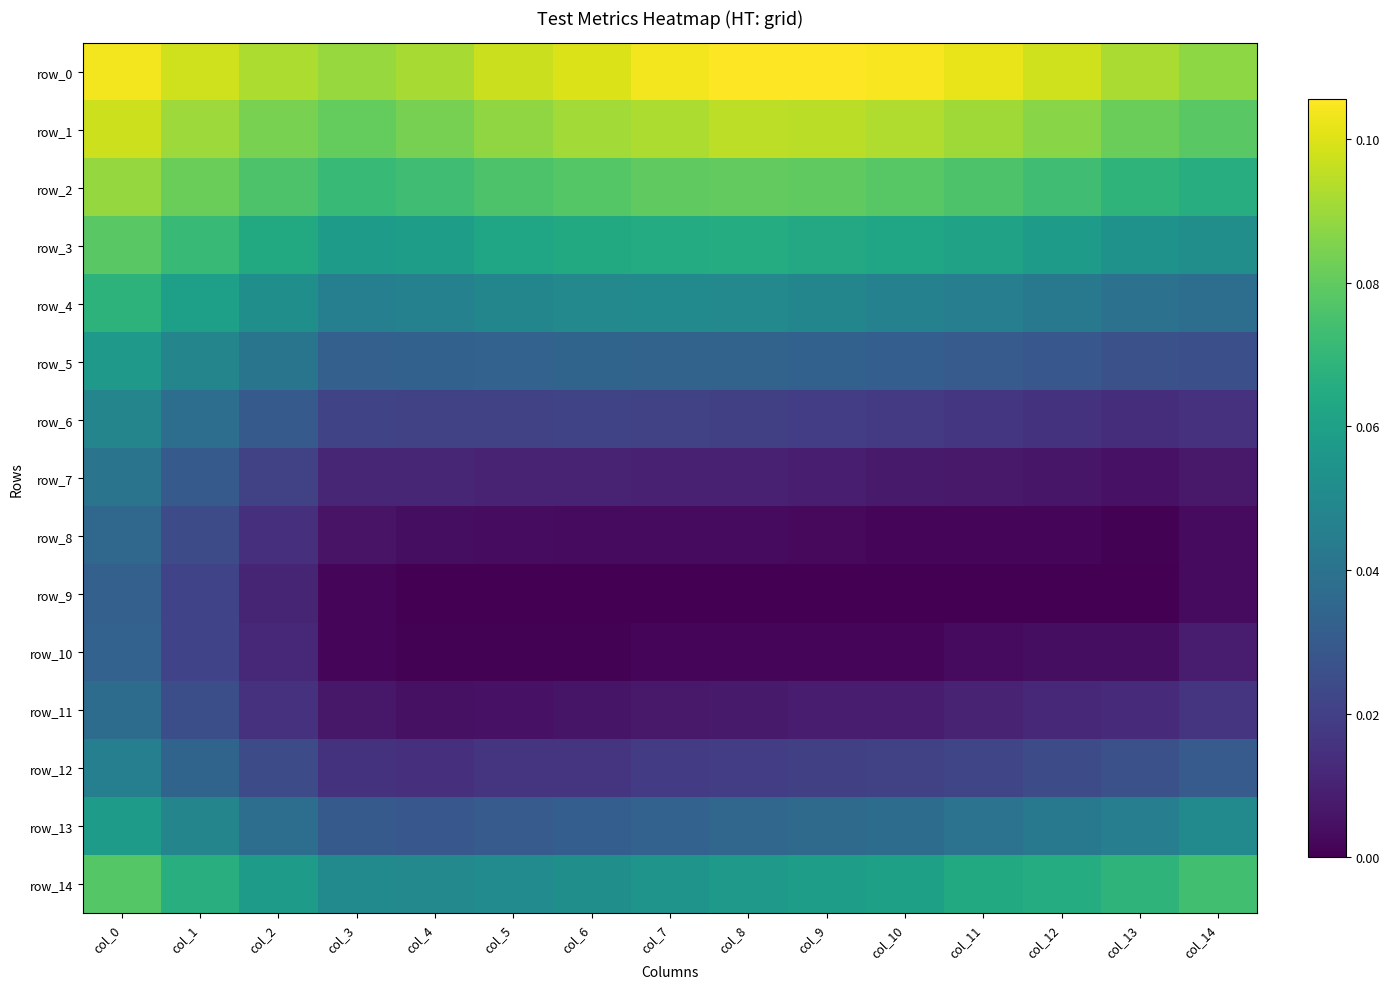

Reading left to right, extract all data points from this chart.

row_0: col_0=0.1	col_1=0.1	col_2=0.1	col_3=0.1	col_4=0.1	col_5=0.1	col_6=0.1	col_7=0.1	col_8=0.1	col_9=0.1	col_10=0.1	col_11=0.1	col_12=0.1	col_13=0.1	col_14=0.1
row_1: col_0=0.1	col_1=0.1	col_2=0.1	col_3=0.1	col_4=0.1	col_5=0.1	col_6=0.1	col_7=0.1	col_8=0.1	col_9=0.1	col_10=0.1	col_11=0.1	col_12=0.1	col_13=0.1	col_14=0.1
row_2: col_0=0.1	col_1=0.1	col_2=0.1	col_3=0.1	col_4=0.1	col_5=0.1	col_6=0.1	col_7=0.1	col_8=0.1	col_9=0.1	col_10=0.1	col_11=0.1	col_12=0.1	col_13=0.1	col_14=0.1
row_3: col_0=0.1	col_1=0.1	col_2=0.1	col_3=0.1	col_4=0.1	col_5=0.1	col_6=0.1	col_7=0.1	col_8=0.1	col_9=0.1	col_10=0.1	col_11=0.1	col_12=0.1	col_13=0.1	col_14=0.1
row_4: col_0=0.1	col_1=0.1	col_2=0.1	col_3=0.0	col_4=0.0	col_5=0.0	col_6=0.0	col_7=0.0	col_8=0.0	col_9=0.0	col_10=0.0	col_11=0.0	col_12=0.0	col_13=0.0	col_14=0.0
row_5: col_0=0.1	col_1=0.0	col_2=0.0	col_3=0.0	col_4=0.0	col_5=0.0	col_6=0.0	col_7=0.0	col_8=0.0	col_9=0.0	col_10=0.0	col_11=0.0	col_12=0.0	col_13=0.0	col_14=0.0
row_6: col_0=0.0	col_1=0.0	col_2=0.0	col_3=0.0	col_4=0.0	col_5=0.0	col_6=0.0	col_7=0.0	col_8=0.0	col_9=0.0	col_10=0.0	col_11=0.0	col_12=0.0	col_13=0.0	col_14=0.0
row_7: col_0=0.0	col_1=0.0	col_2=0.0	col_3=0.0	col_4=0.0	col_5=0.0	col_6=0.0	col_7=0.0	col_8=0.0	col_9=0.0	col_10=0.0	col_11=0.0	col_12=0.0	col_13=0.0	col_14=0.0
row_8: col_0=0.0	col_1=0.0	col_2=0.0	col_3=0.0	col_4=0.0	col_5=0.0	col_6=0.0	col_7=0.0	col_8=0.0	col_9=0.0	col_10=0.0	col_11=0.0	col_12=0.0	col_13=0.0	col_14=0.0
row_9: col_0=0.0	col_1=0.0	col_2=0.0	col_3=0.0	col_4=0.0	col_5=0.0	col_6=0.0	col_7=0.0	col_8=0.0	col_9=0.0	col_10=0.0	col_11=0.0	col_12=0.0	col_13=0.0	col_14=0.0
row_10: col_0=0.0	col_1=0.0	col_2=0.0	col_3=0.0	col_4=0.0	col_5=0.0	col_6=0.0	col_7=0.0	col_8=0.0	col_9=0.0	col_10=0.0	col_11=0.0	col_12=0.0	col_13=0.0	col_14=0.0
row_11: col_0=0.0	col_1=0.0	col_2=0.0	col_3=0.0	col_4=0.0	col_5=0.0	col_6=0.0	col_7=0.0	col_8=0.0	col_9=0.0	col_10=0.0	col_11=0.0	col_12=0.0	col_13=0.0	col_14=0.0
row_12: col_0=0.0	col_1=0.0	col_2=0.0	col_3=0.0	col_4=0.0	col_5=0.0	col_6=0.0	col_7=0.0	col_8=0.0	col_9=0.0	col_10=0.0	col_11=0.0	col_12=0.0	col_13=0.0	col_14=0.0
row_13: col_0=0.1	col_1=0.0	col_2=0.0	col_3=0.0	col_4=0.0	col_5=0.0	col_6=0.0	col_7=0.0	col_8=0.0	col_9=0.0	col_10=0.0	col_11=0.0	col_12=0.0	col_13=0.0	col_14=0.1
row_14: col_0=0.1	col_1=0.1	col_2=0.1	col_3=0.1	col_4=0.0	col_5=0.1	col_6=0.1	col_7=0.1	col_8=0.1	col_9=0.1	col_10=0.1	col_11=0.1	col_12=0.1	col_13=0.1	col_14=0.1